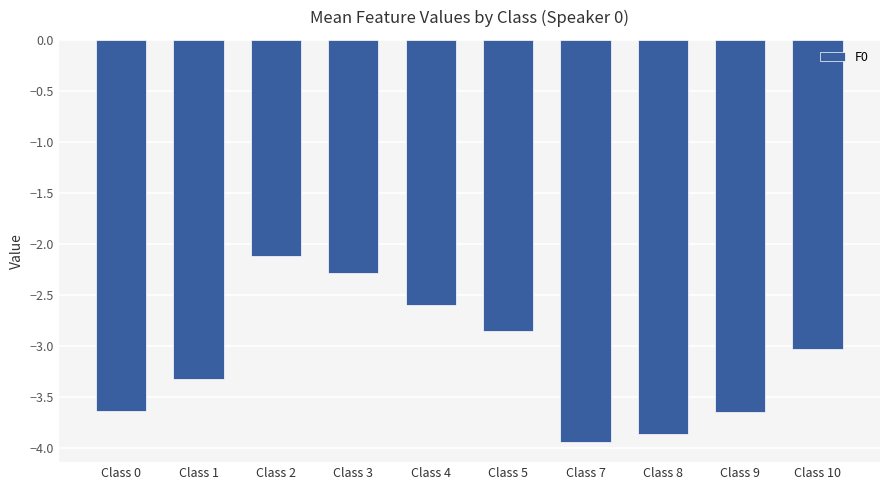

Which label corresponds to the smallest value in the chart?

Class 7